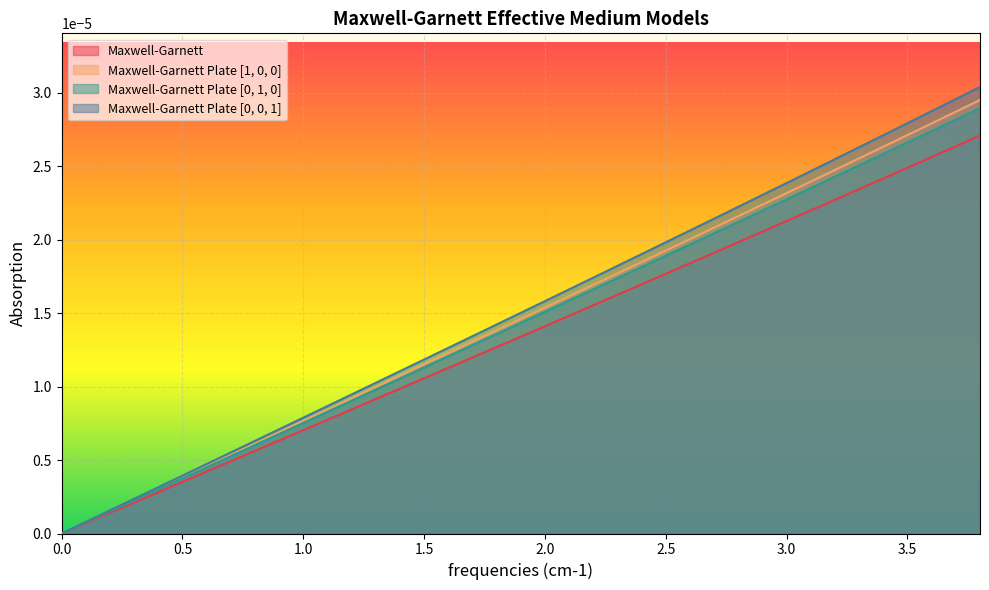

How many values in Maxwell-Garnett Plate [1, 0, 0] are above zero?

19